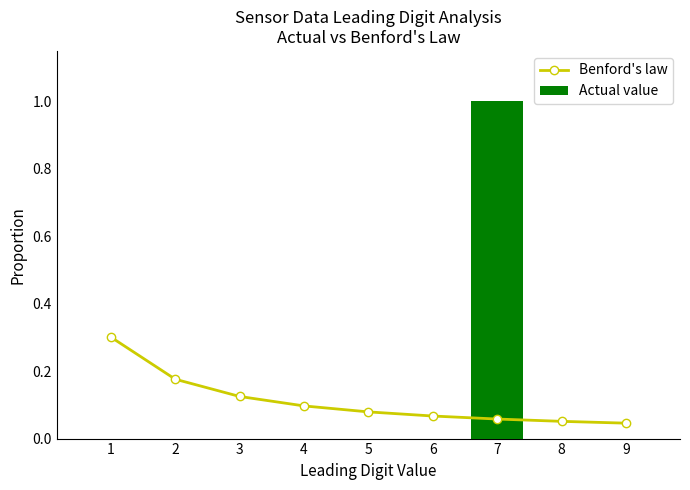

Is it true that Actual value equals 0.0 at 4?

True